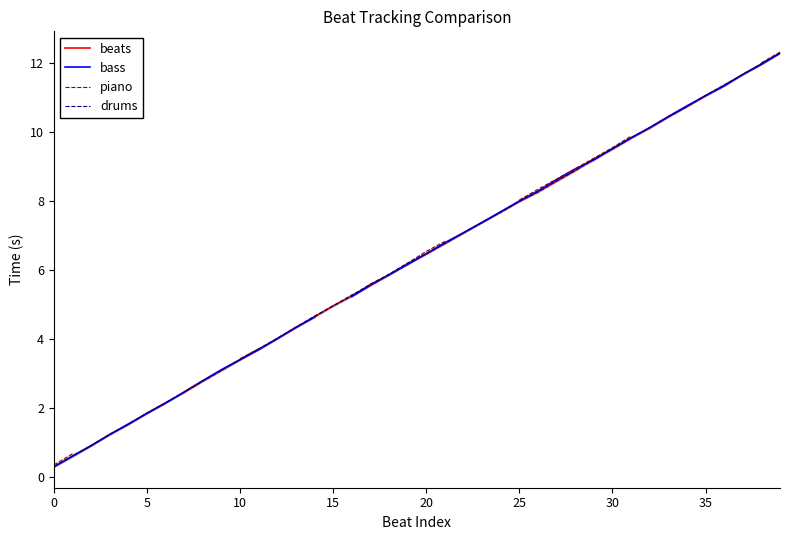

At how many categories does at least one series exceed 5?

24